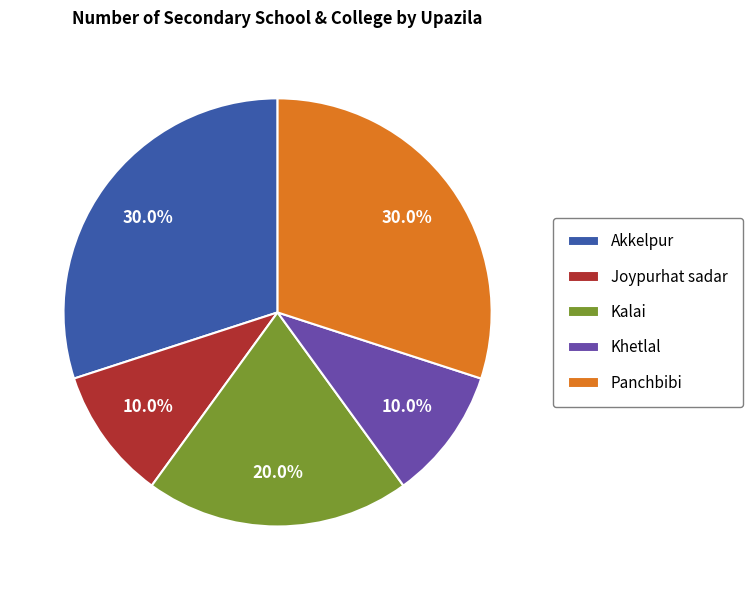

To the nearest percent, what is the difference between the Kalai and Khetlal slice percentages?

10%